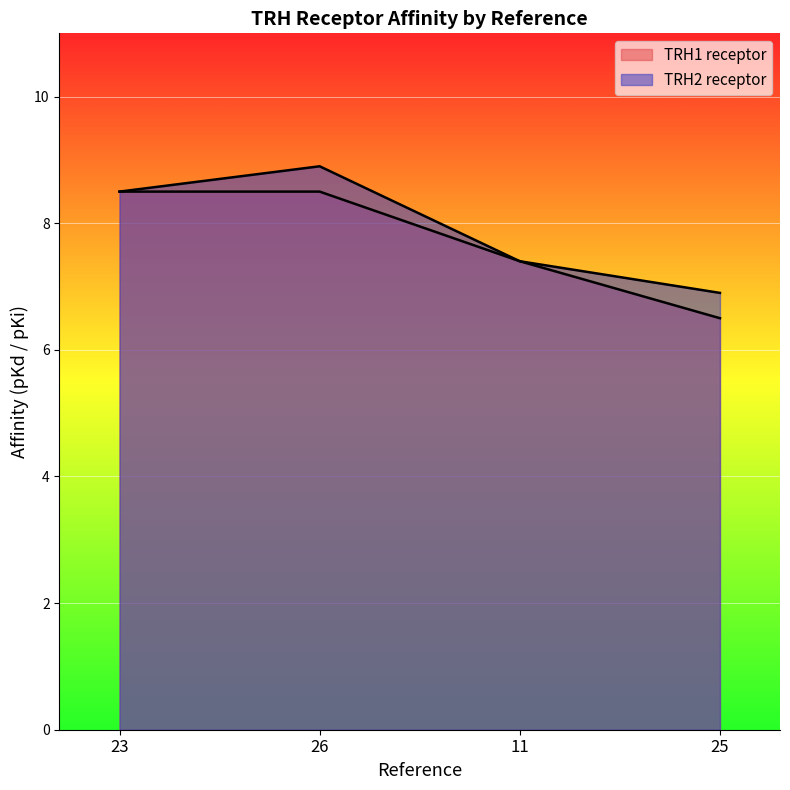

Is the value of TRH2 receptor at 25 greater than the value of TRH1 receptor at 23?

No